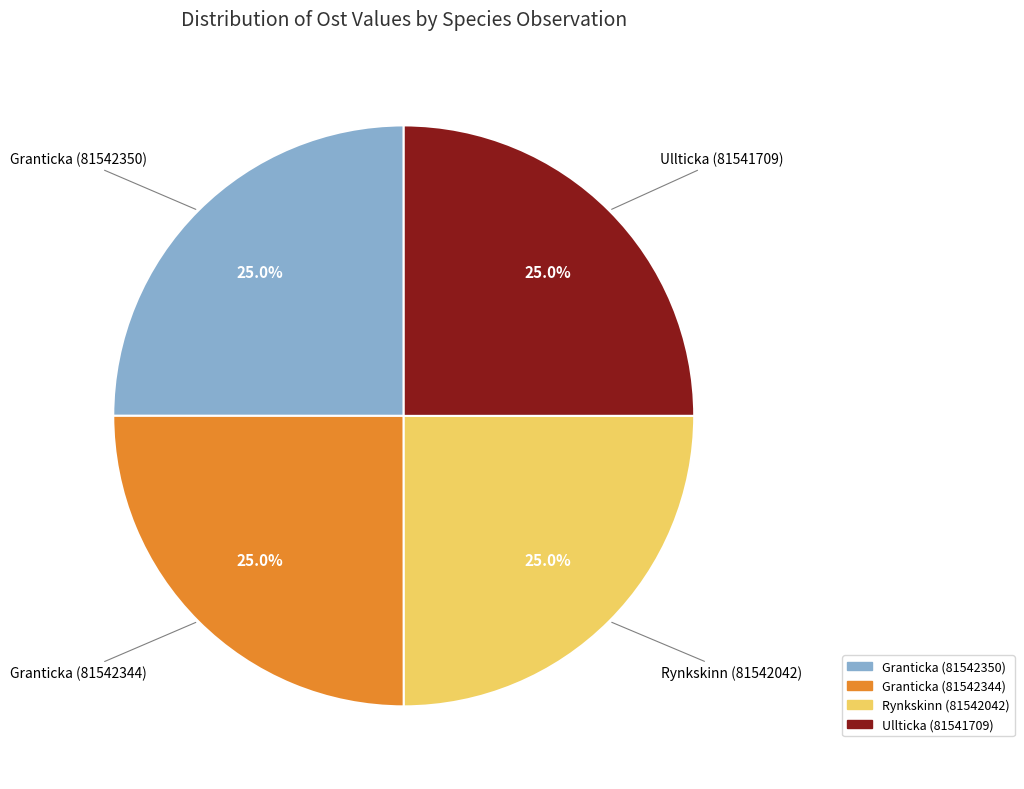

How many segments does this pie chart have?

4